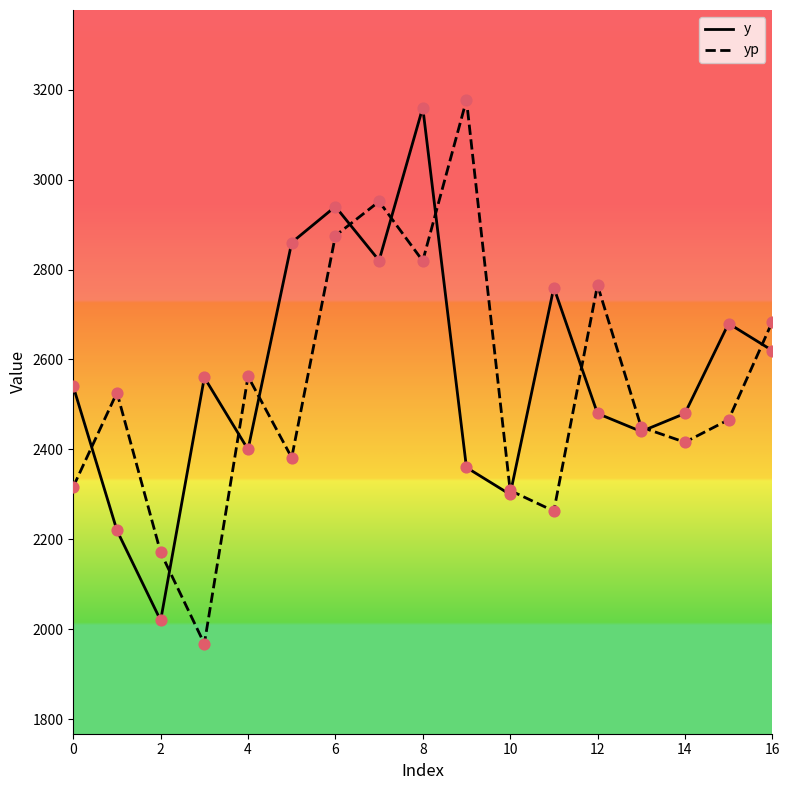

What is the lowest value of the y series?

2020.0